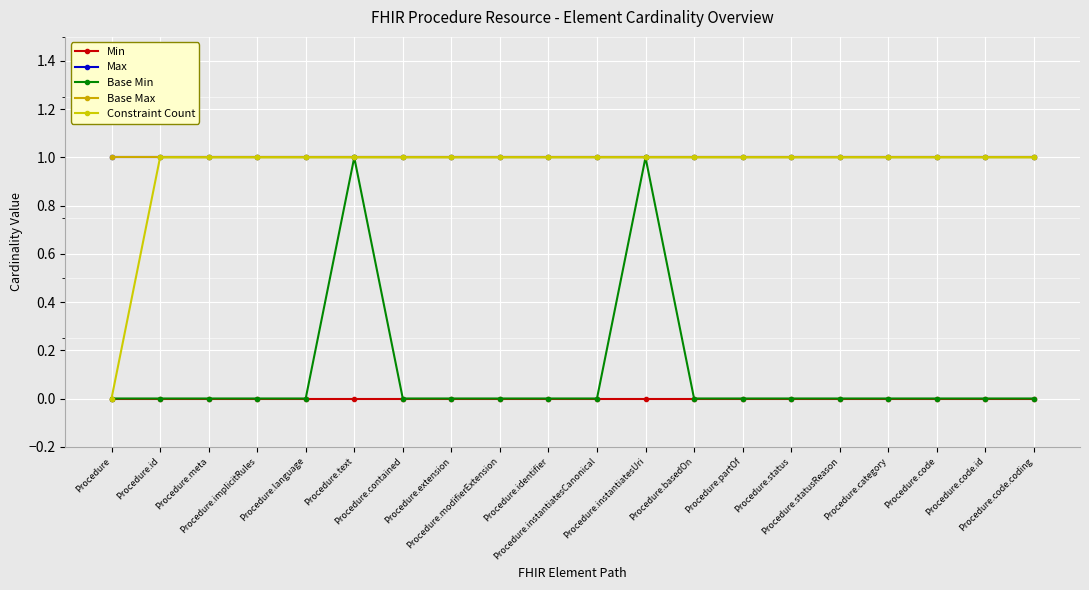

What position from the left is Procedure.status?

15